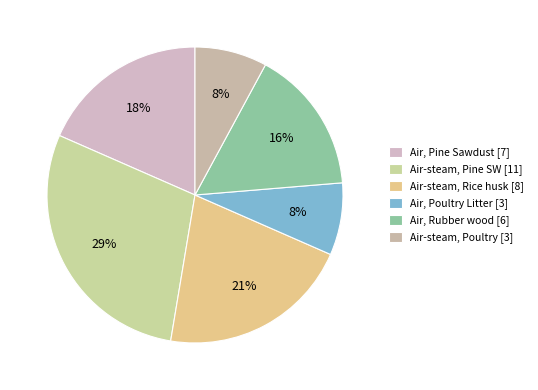

How many segments does this pie chart have?

6